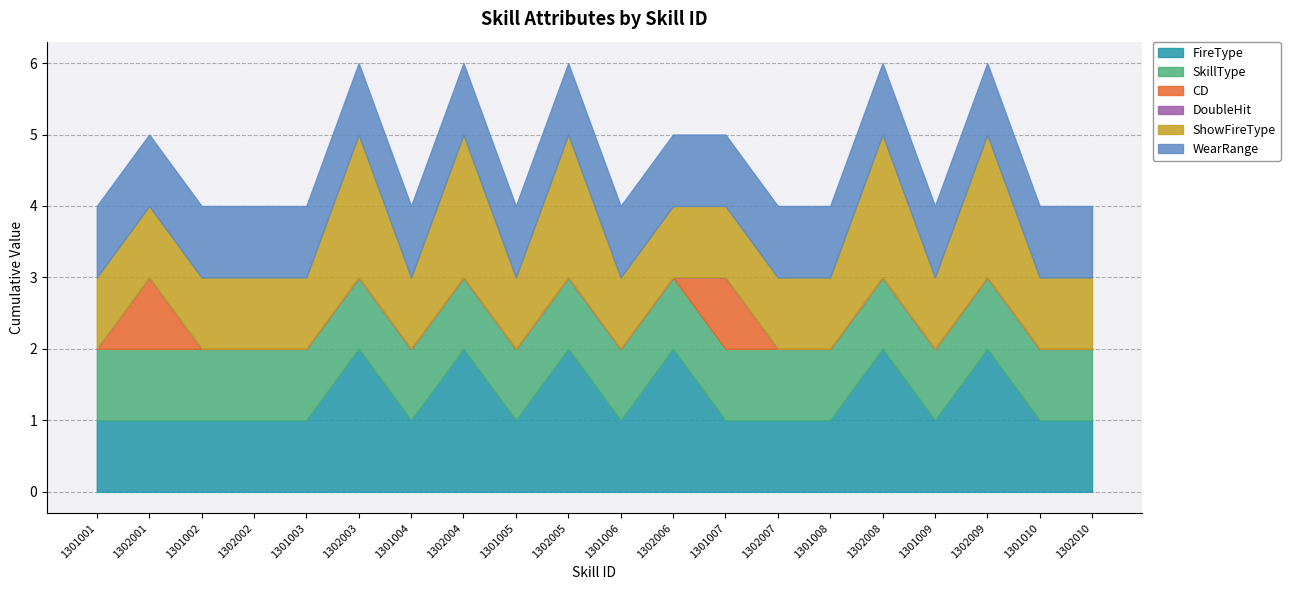

Which series has the widest spread of values?

FireType